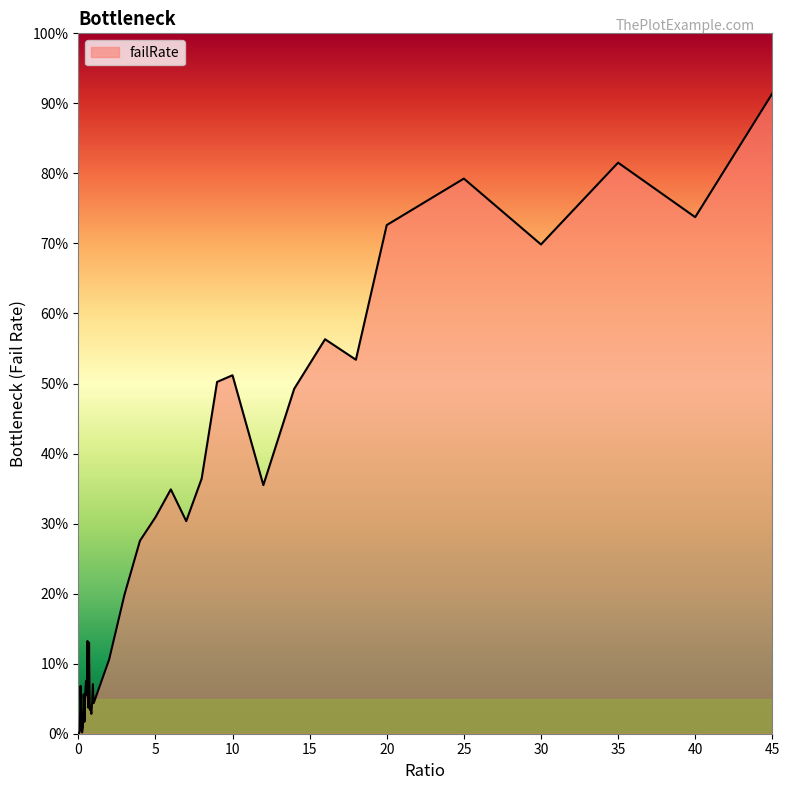

Does the chart display data point markers on the line(s)?

No